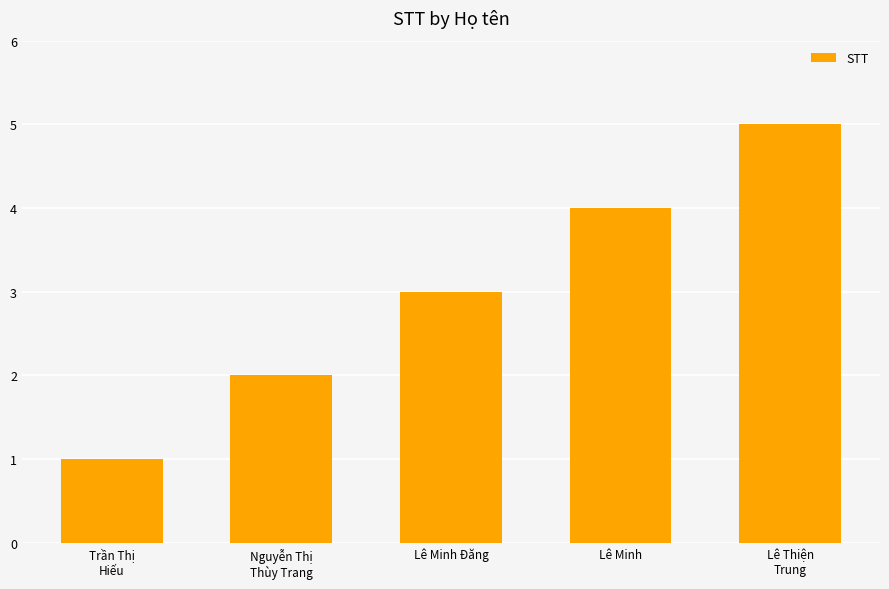

What is the label of the 3rd bar from the left?

Lê Minh Đăng